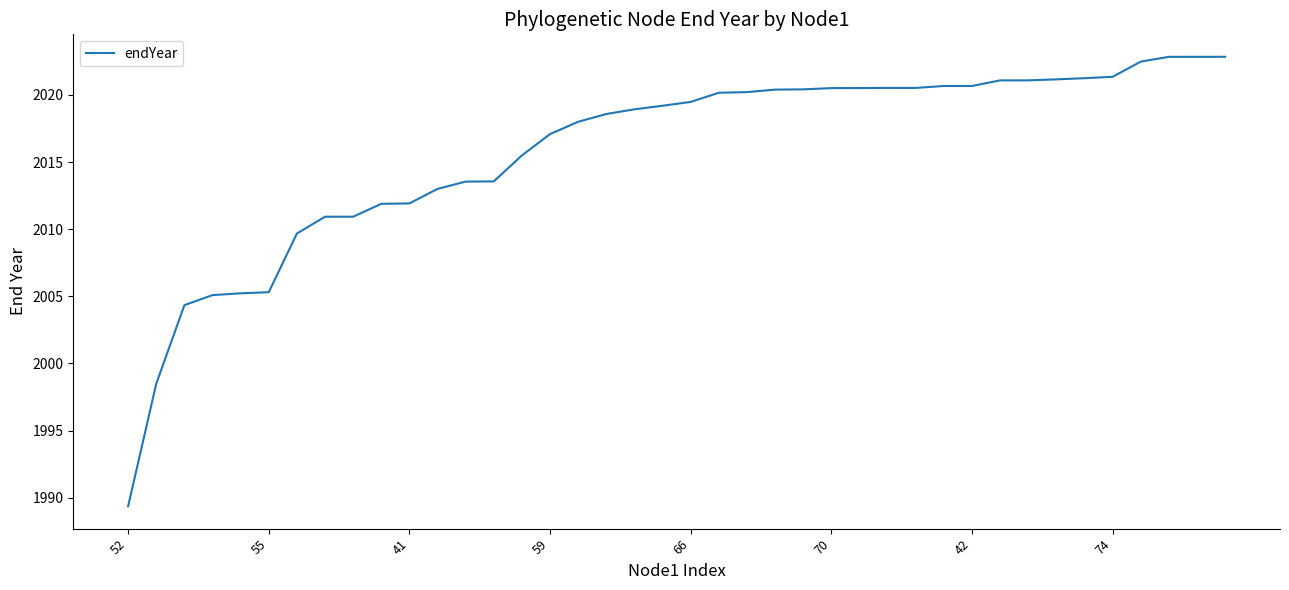

What is the maximum value shown in the chart?

2022.8